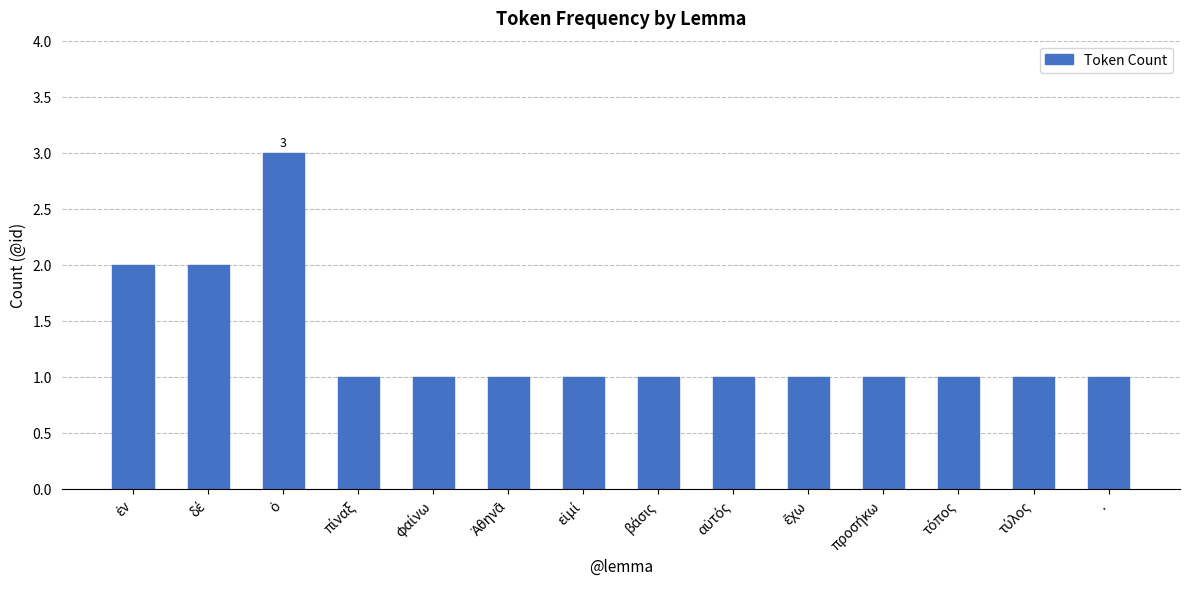

What is the greatest value displayed?

3